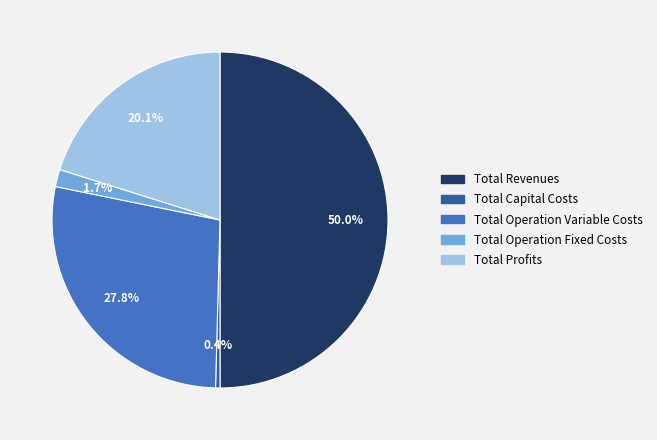

Rank the categories by value from lowest to highest.

Total Capital Costs, Total Operation Fixed Costs, Total Profits, Total Operation Variable Costs, Total Revenues